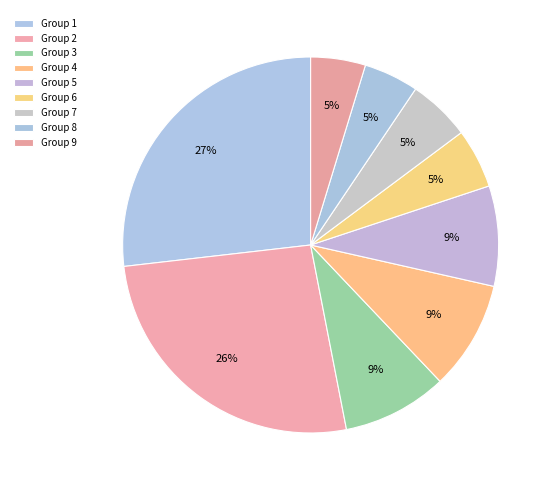

Count the number of slices in the pie.

9